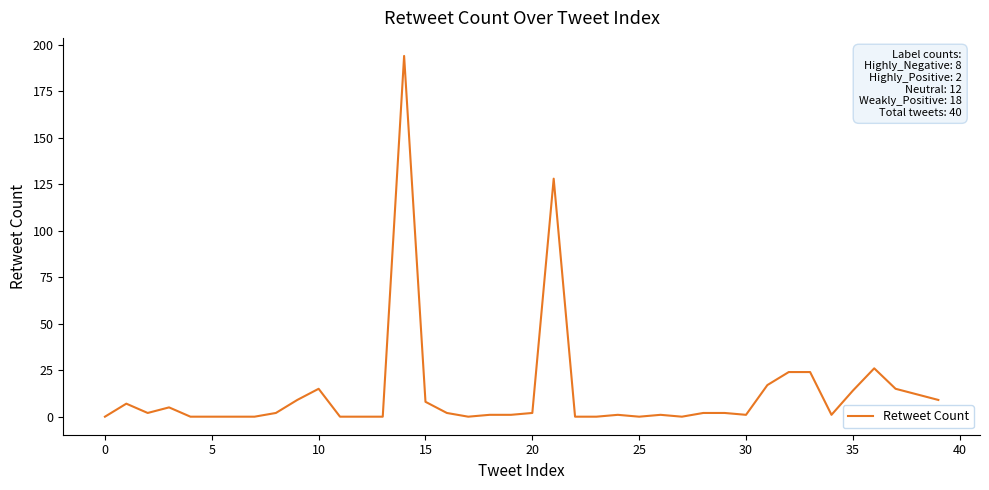

What is the maximum value shown in the chart?

194